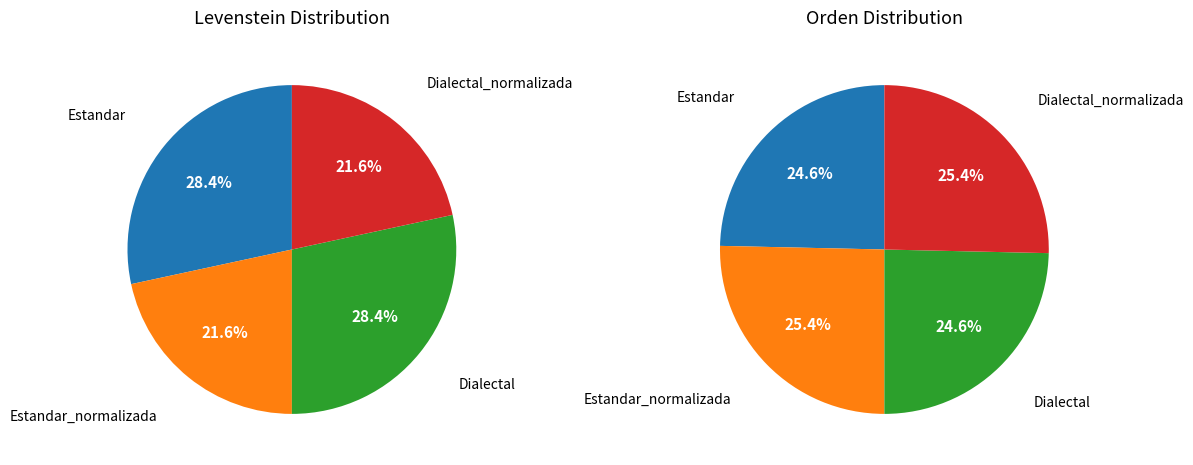

Which slice is the smallest?

Estandar_normalizada